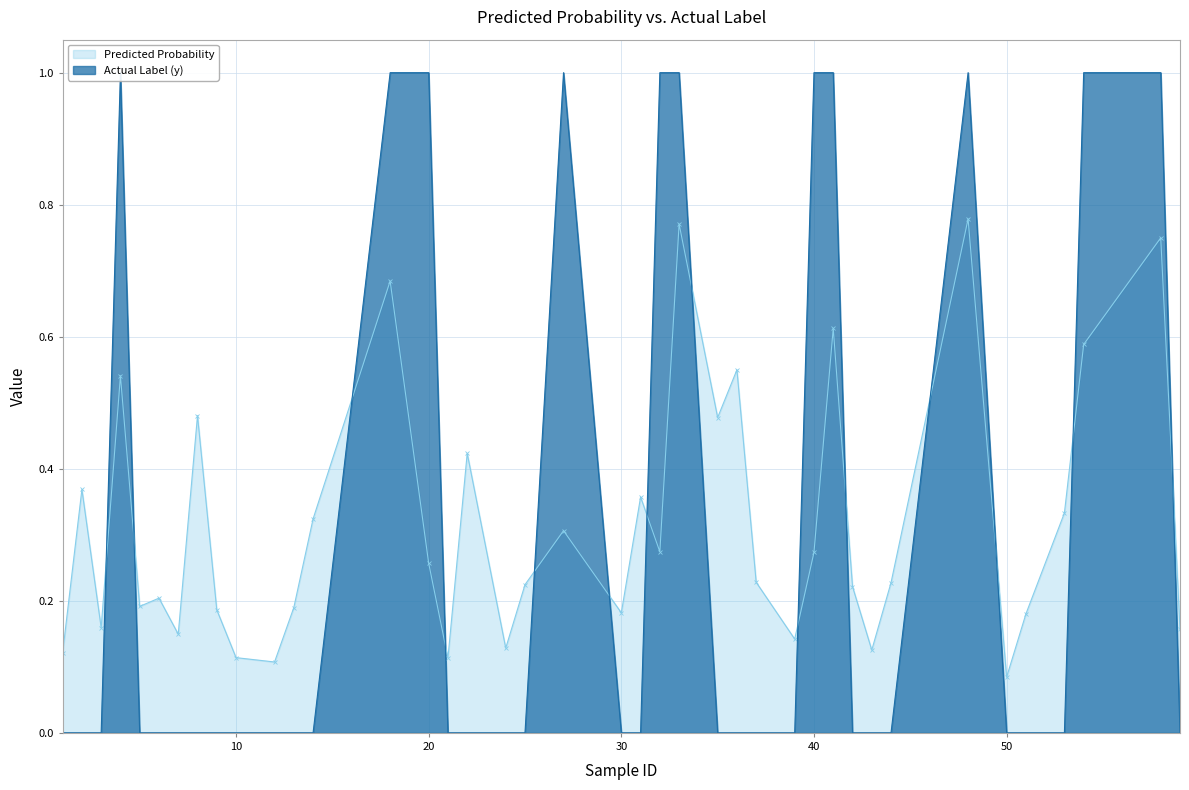

At which label does y reach its minimum?

1